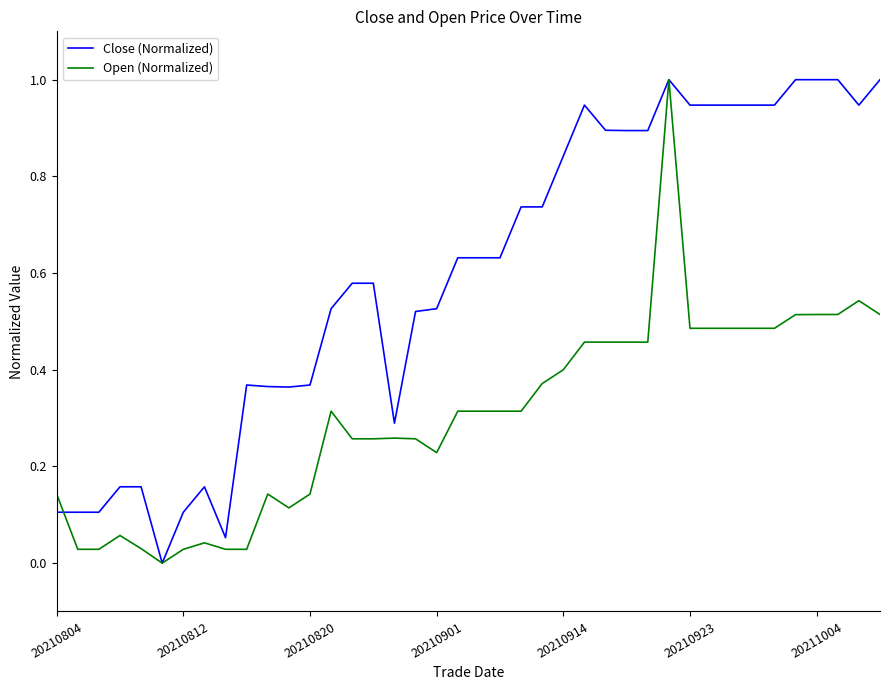

Which series has the largest total across all categories?

Close (Normalized)